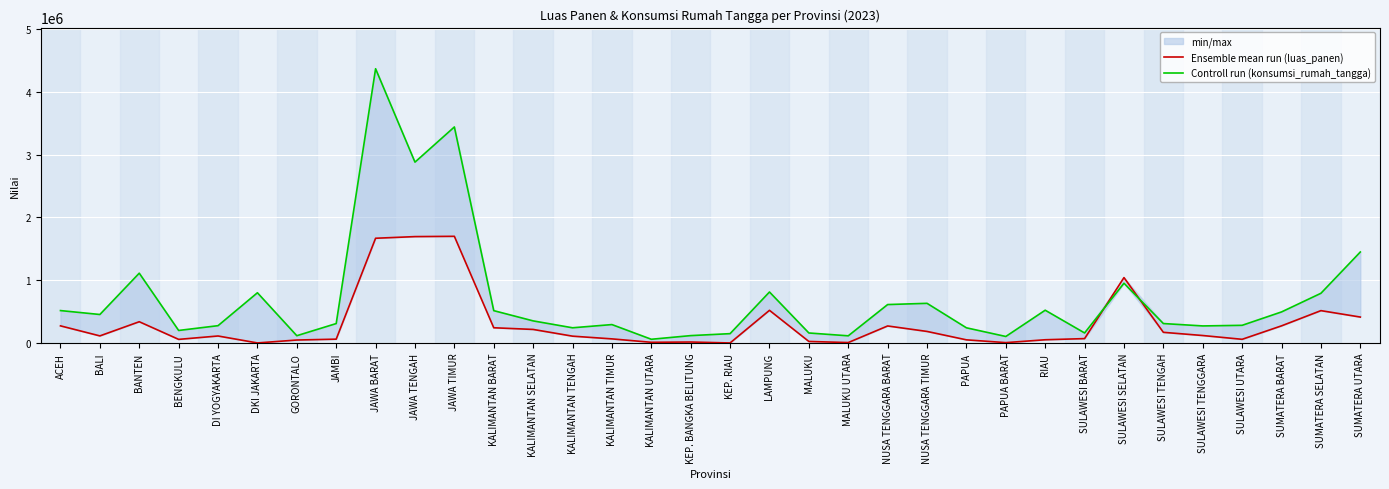

Between KALIMANTAN TIMUR and SULAWESI TENGGARA, which is larger?

SULAWESI TENGGARA